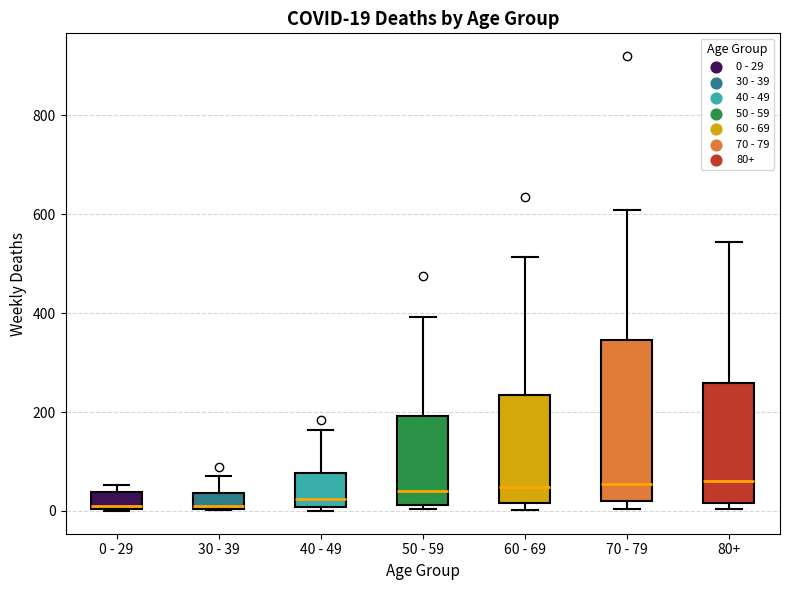

Comparing the boxes themselves (not the whiskers), which one is the tallest?

70 - 79